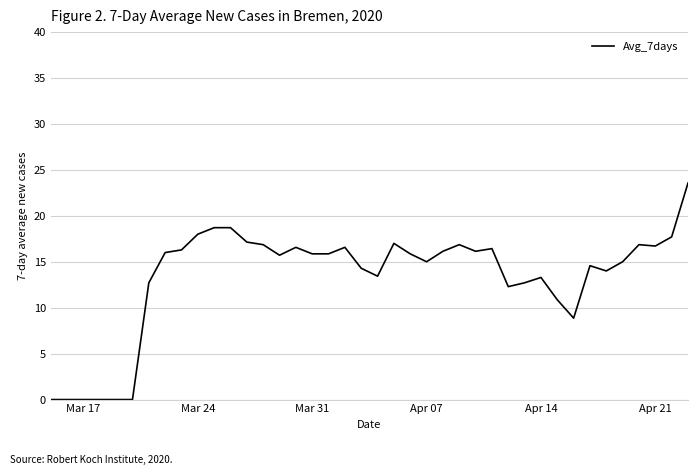

What is the greatest value displayed?

23.6